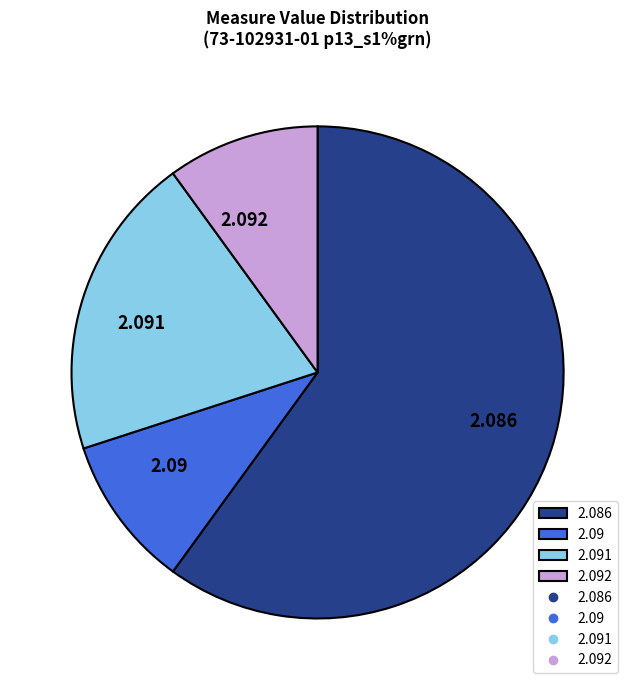

How many segments does this pie chart have?

4